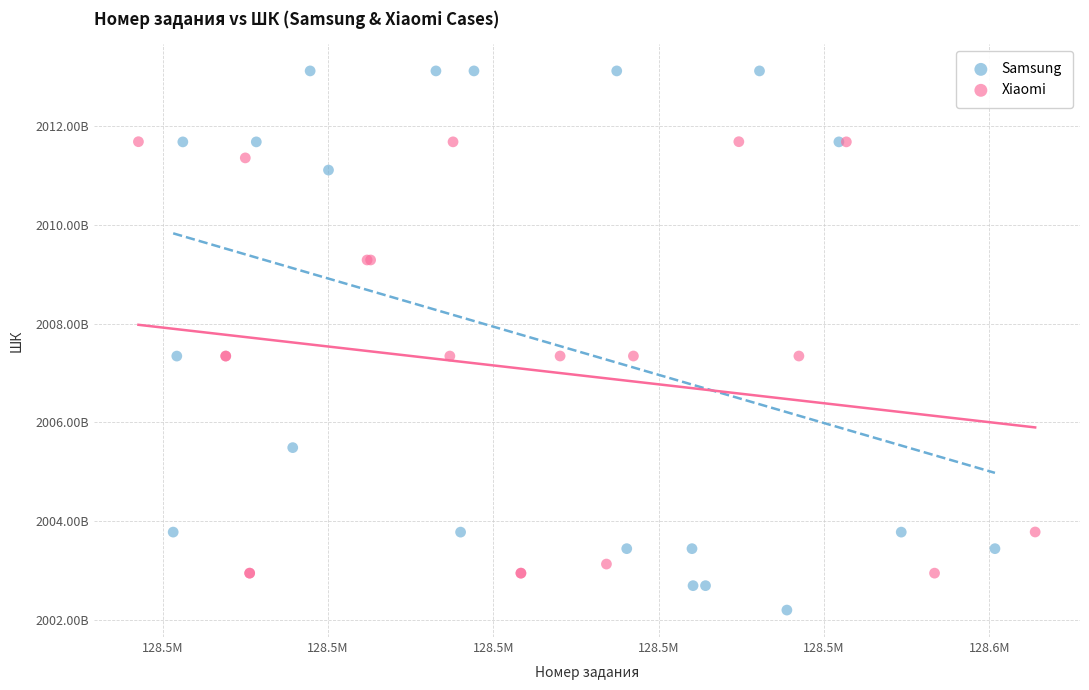

Which series reaches the minimum Y coordinate?

Samsung